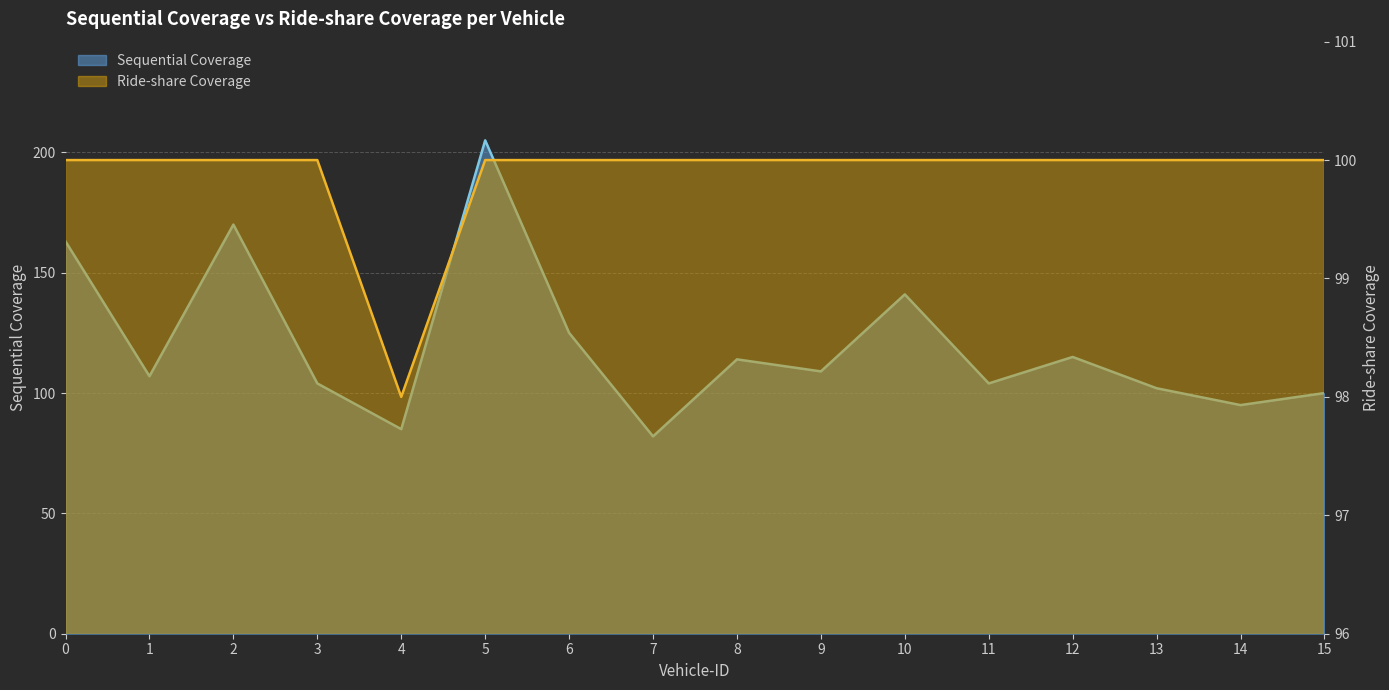

At 4, list the series in order from largest to smallest.

Ride-share Coverage, Sequential Coverage